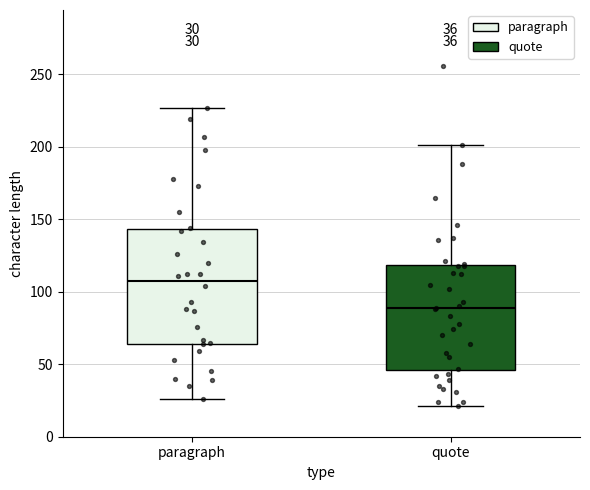

Which box has the lowest median line?

quote